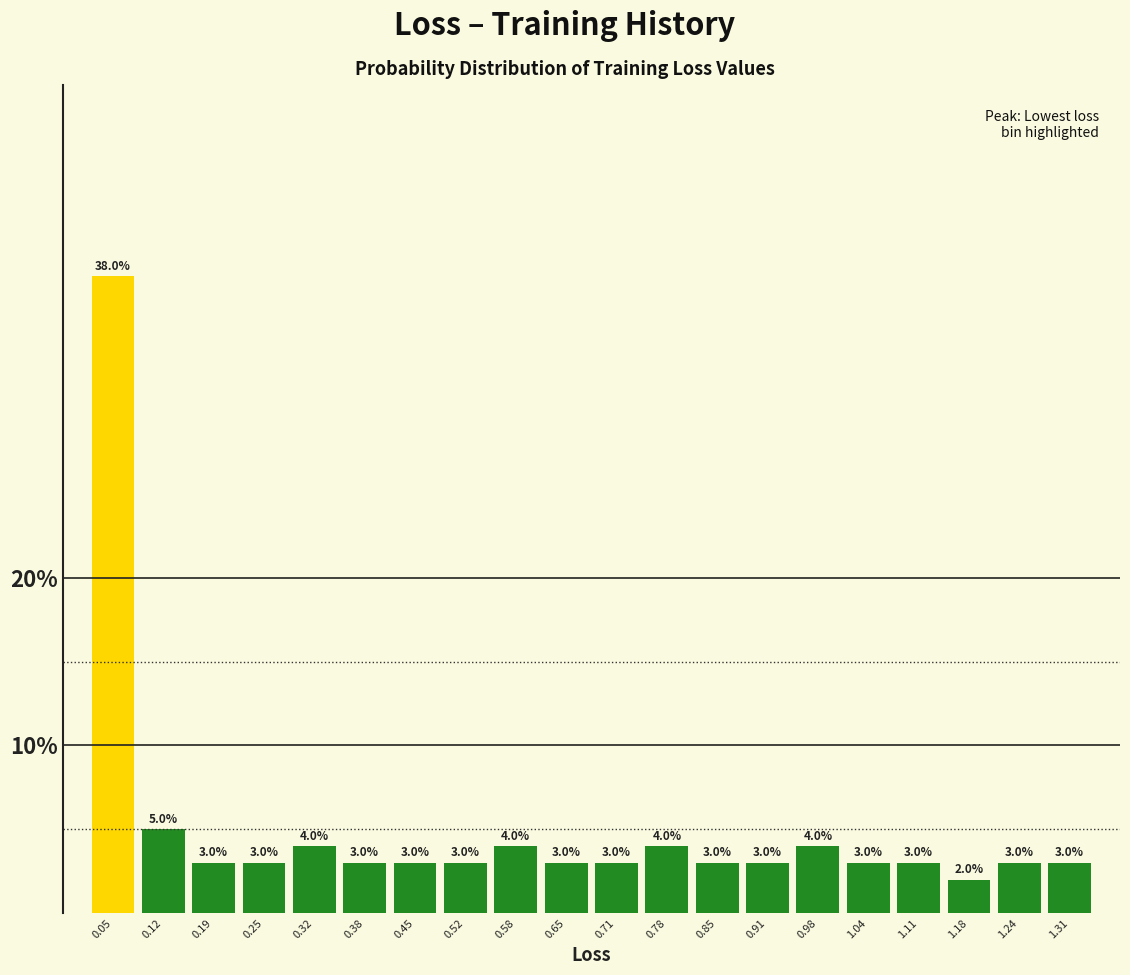

Reading left to right, list every bar in this chart as the range it spans on the x-axis followed by its height. The bar edges are not printed on the chart, so give them approximately, as read against the axis.

0.02 to 0.09: 38.0
0.09 to 0.15: 5.0
0.15 to 0.22: 3.0
0.22 to 0.29: 3.0
0.29 to 0.35: 4.0
0.35 to 0.42: 3.0
0.42 to 0.48: 3.0
0.48 to 0.55: 3.0
0.55 to 0.62: 4.0
0.62 to 0.68: 3.0
0.68 to 0.75: 3.0
0.75 to 0.81: 4.0
0.81 to 0.88: 3.0
0.88 to 0.95: 3.0
0.95 to 1.01: 4.0
1.01 to 1.08: 3.0
1.08 to 1.14: 3.0
1.14 to 1.21: 2.0
1.21 to 1.28: 3.0
1.28 to 1.34: 3.0